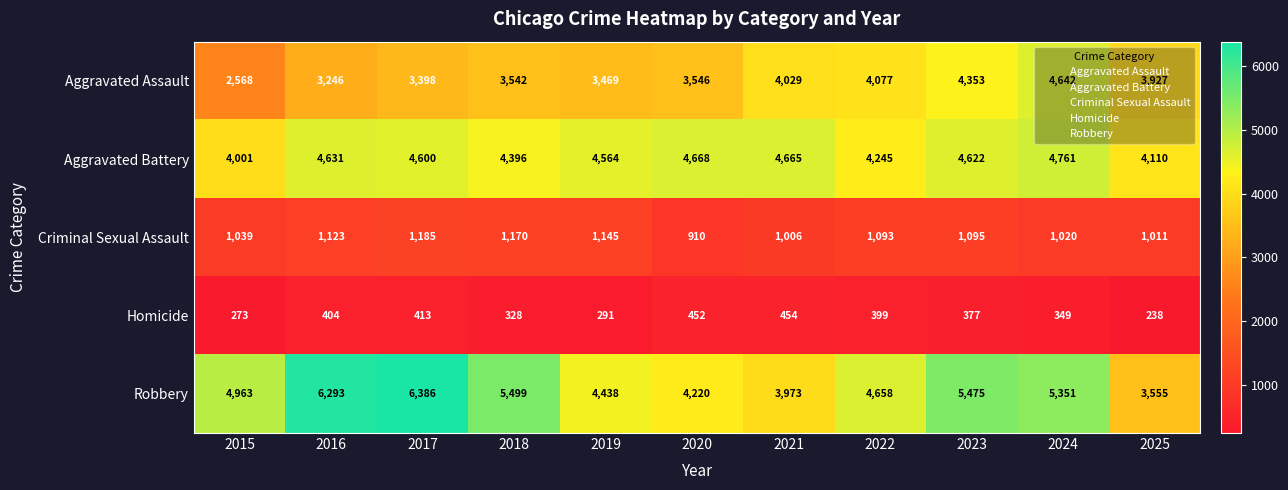

What is the total value across all series at 2025?

12841